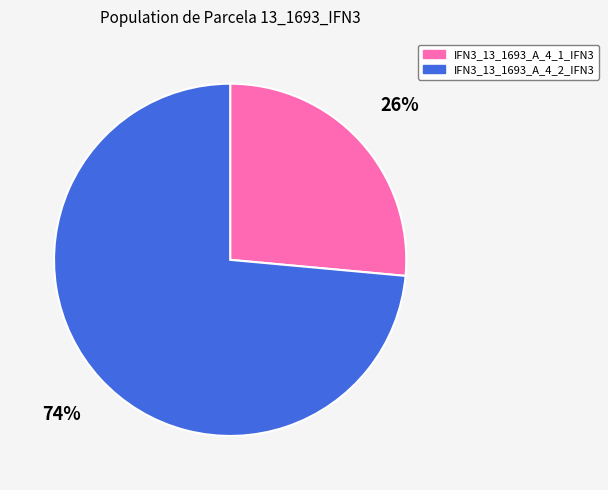

To the nearest percent, what percentage of the pie is IFN3_13_1693_A_4_1_IFN3?

26%